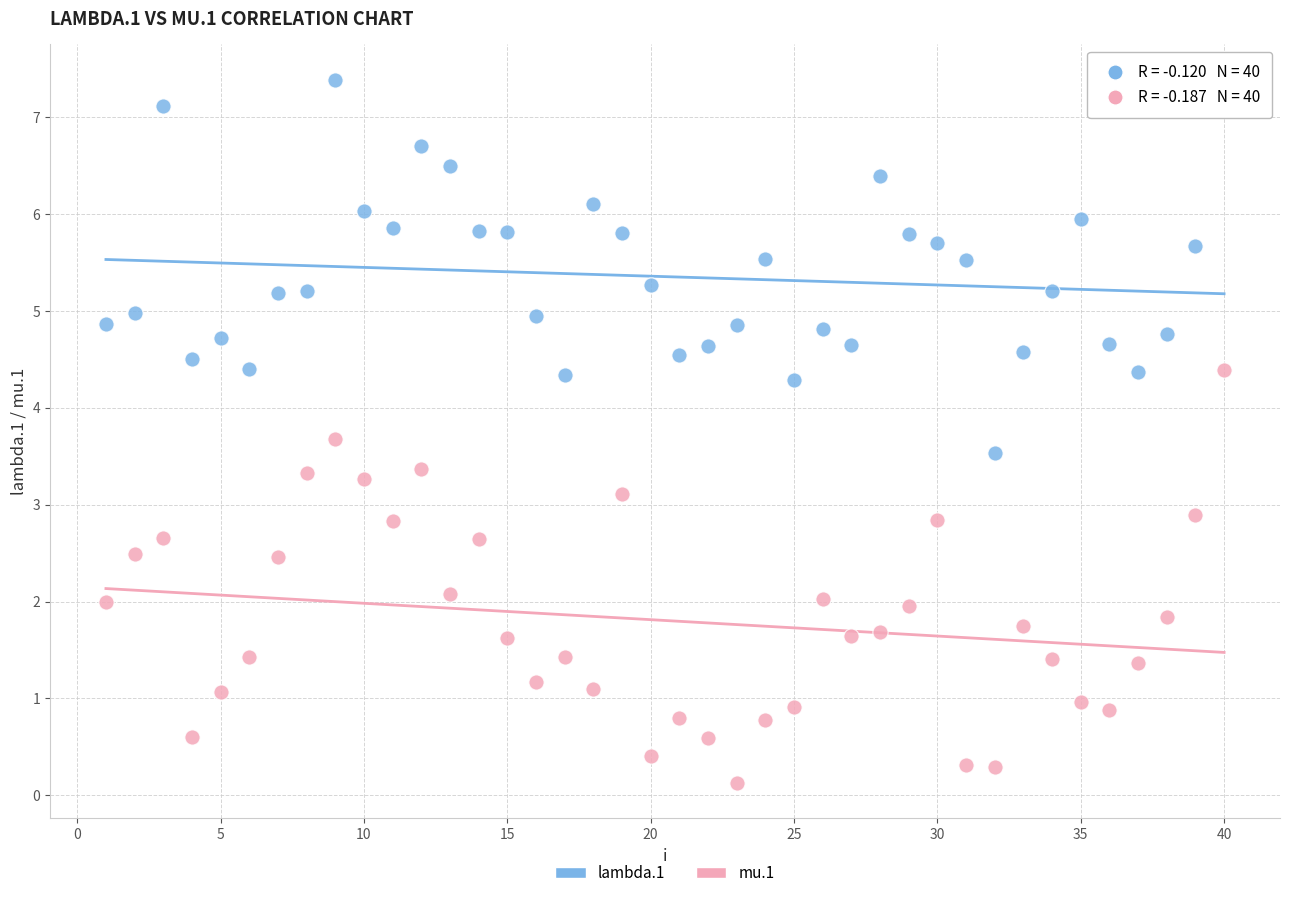

What is the X range (max minus min) for the scatter plot?

39.0